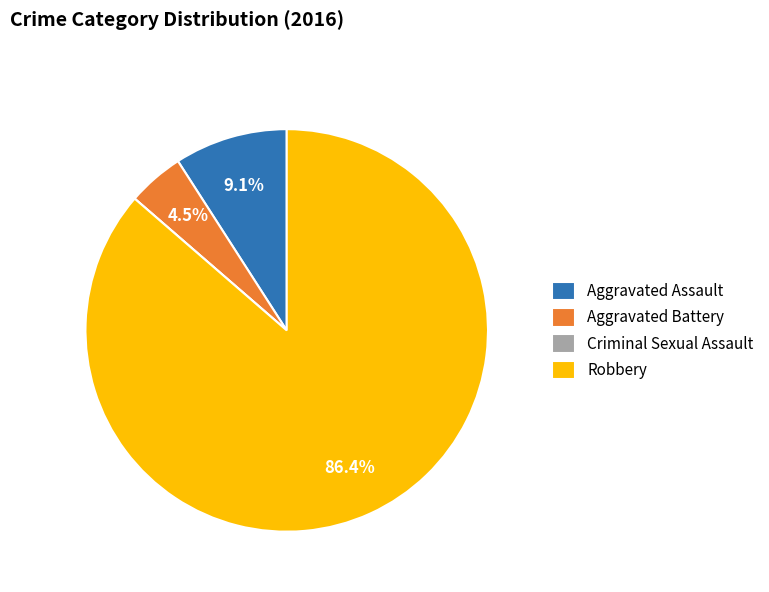

Between Aggravated Assault and Robbery, which is larger?

Robbery